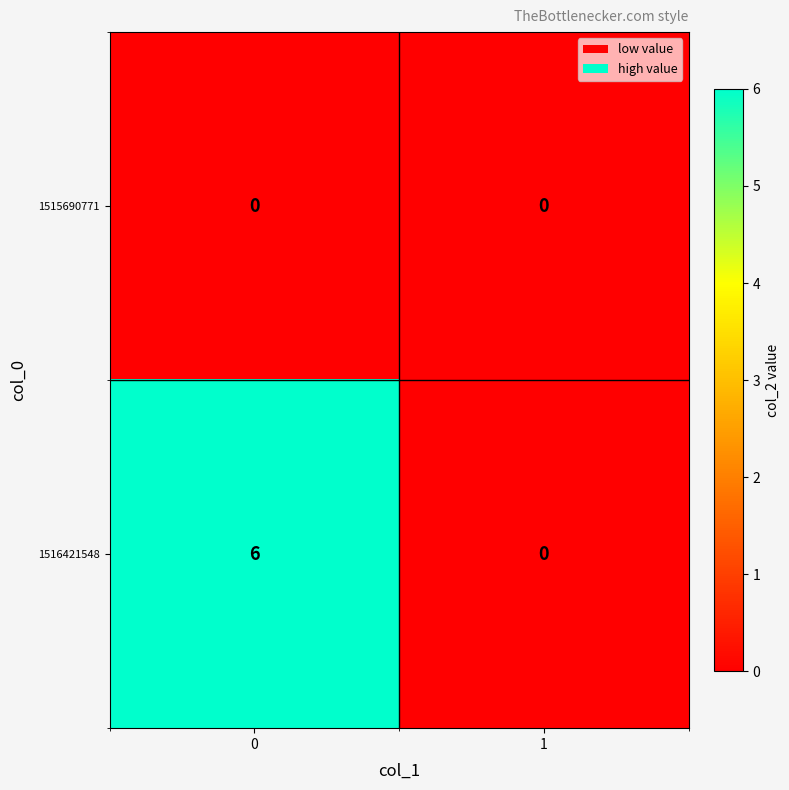

Rank the series by their maximum value, from lowest to highest.

1515690771, 1516421548